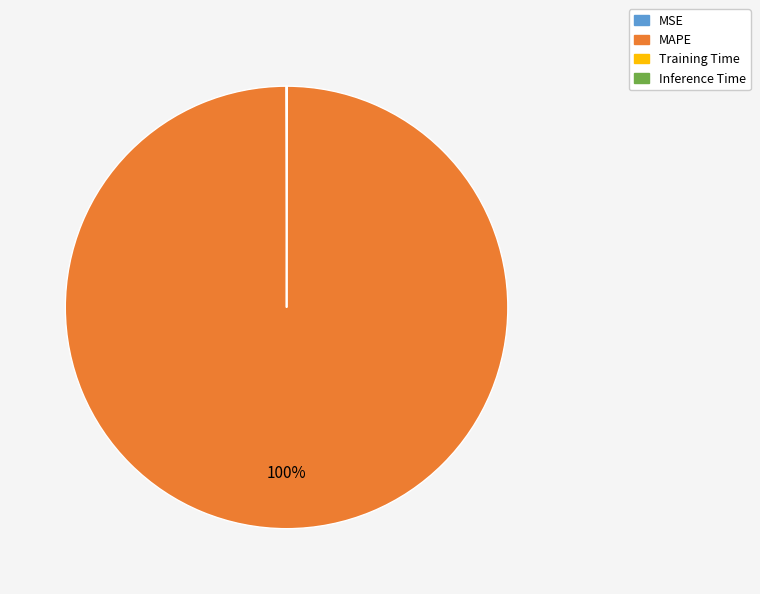

Which slice is the largest?

MAPE